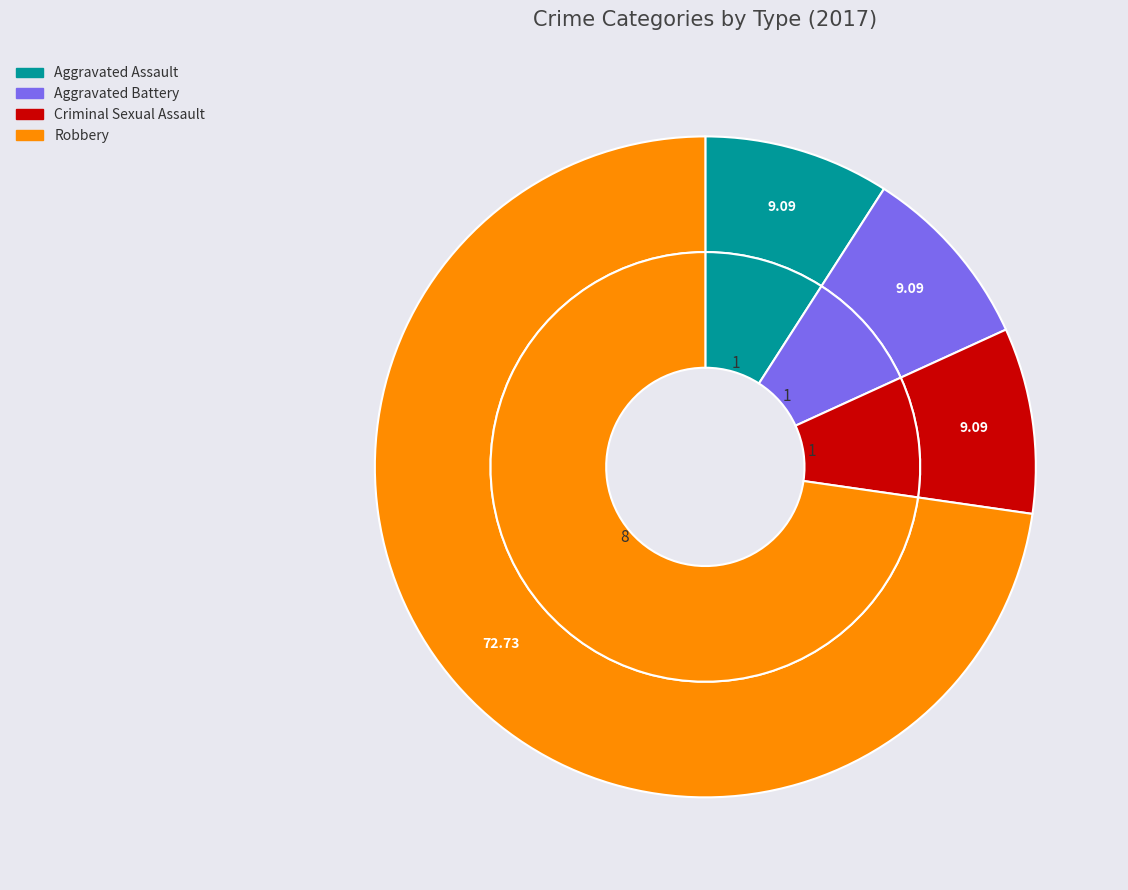

Combined, what portion of the pie is 2 and 4?

81.8%